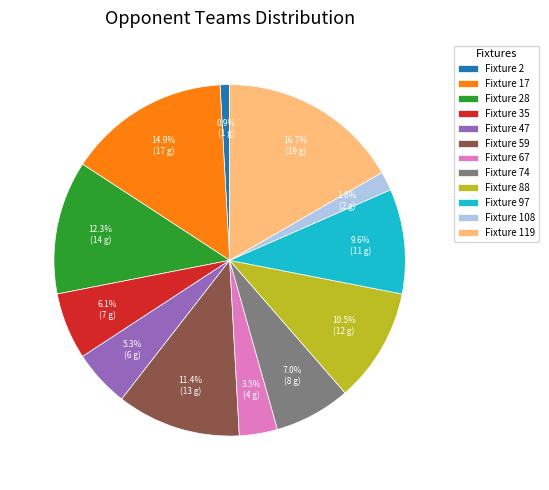

Count the number of slices in the pie.

12